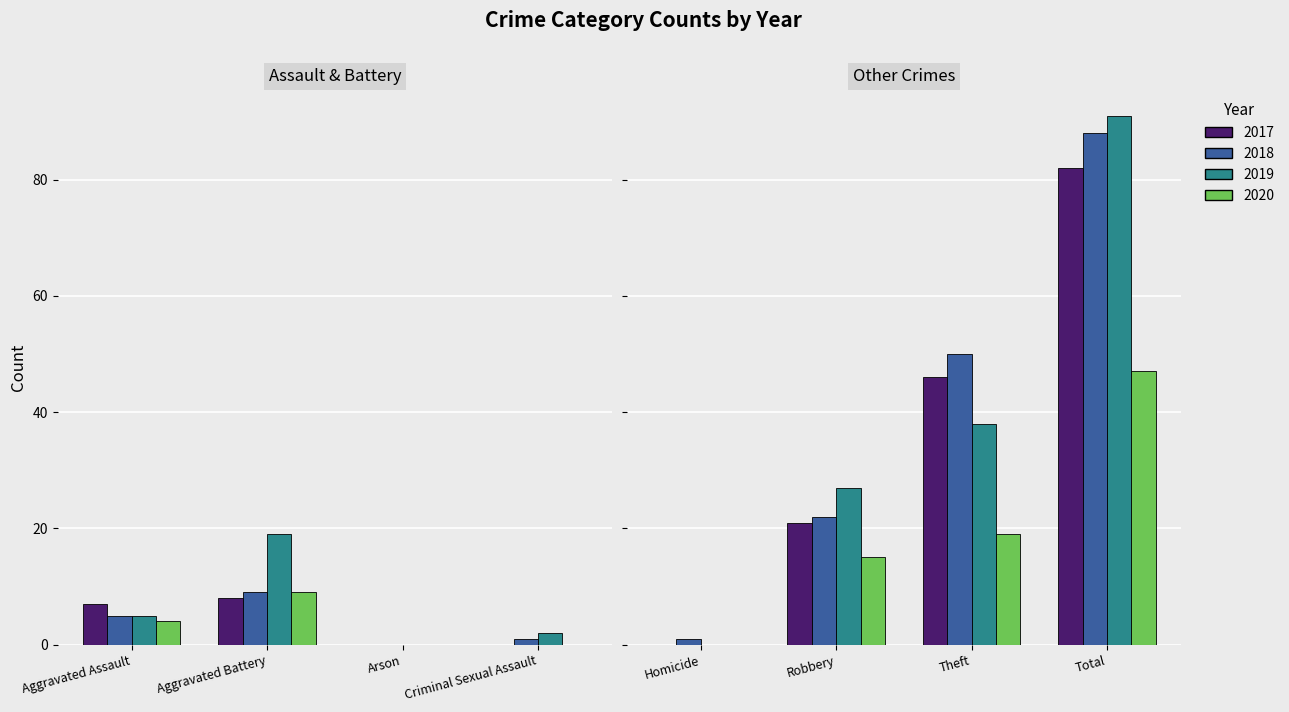

What is the label of the 7th bar from the left?

Theft